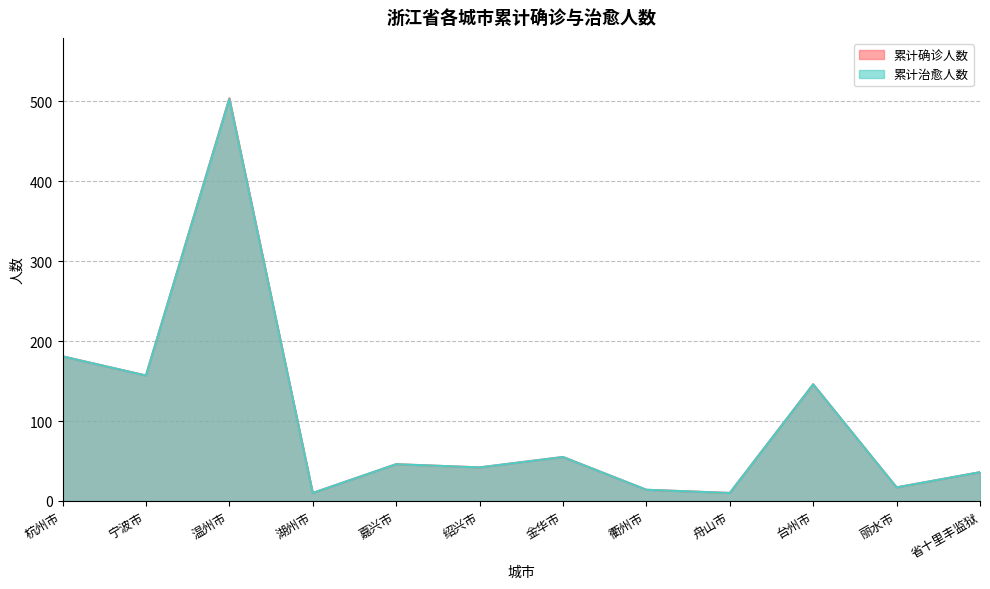

How many interior local peaks does the 累计确诊人数 series have?

4